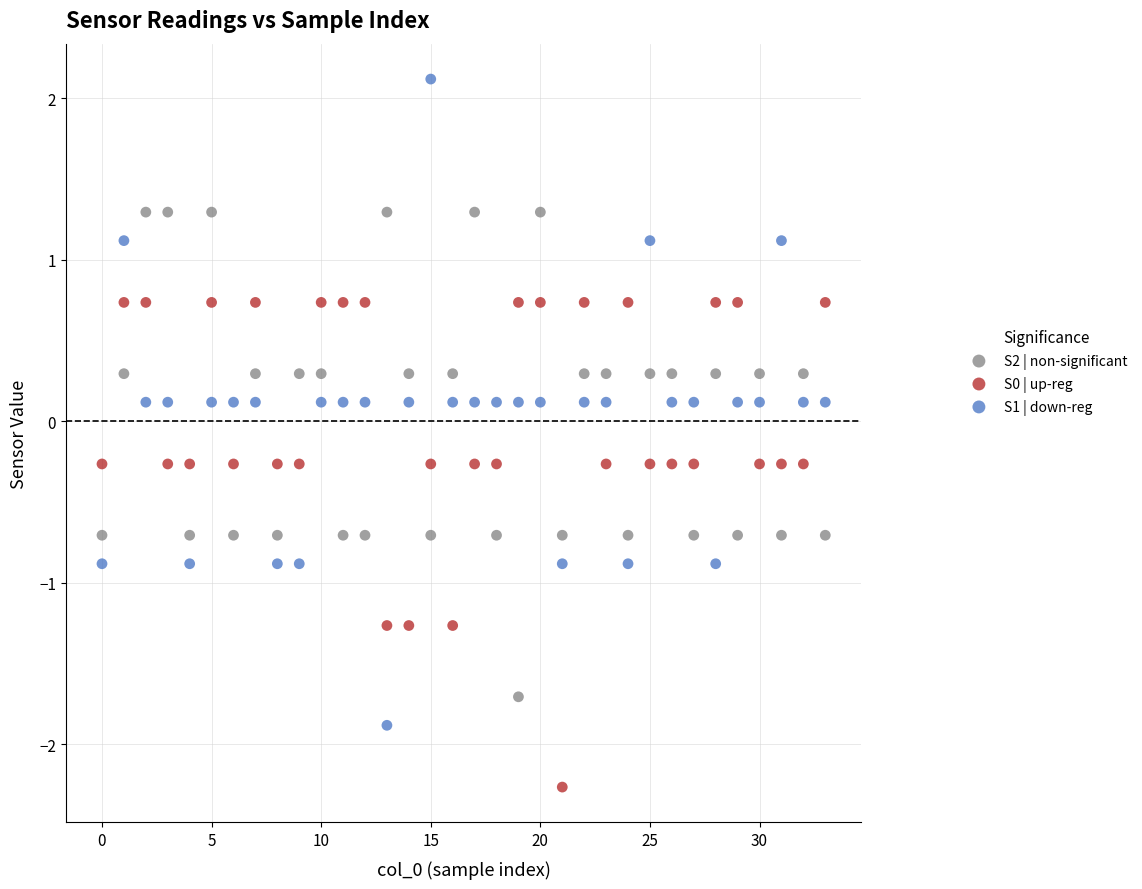

Which series has the widest spread of Y values?

S1 | down-reg